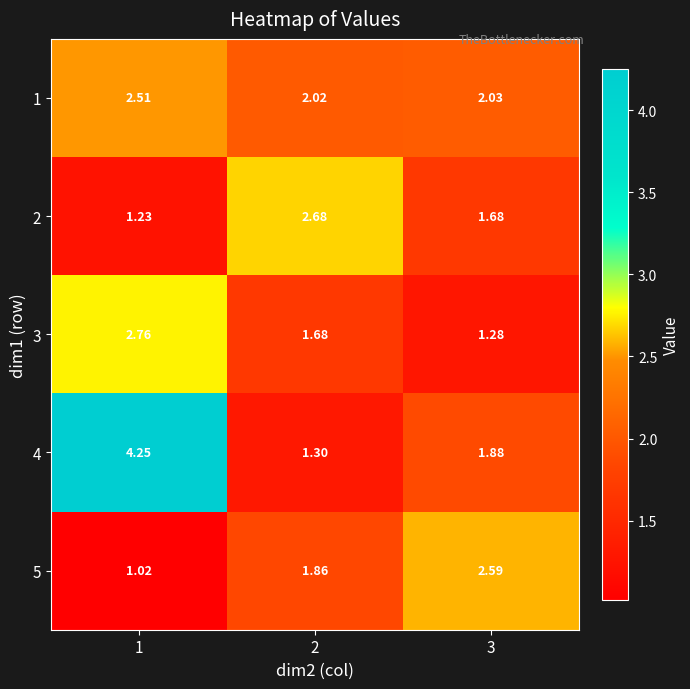

Which series has the largest range (max minus min)?

4